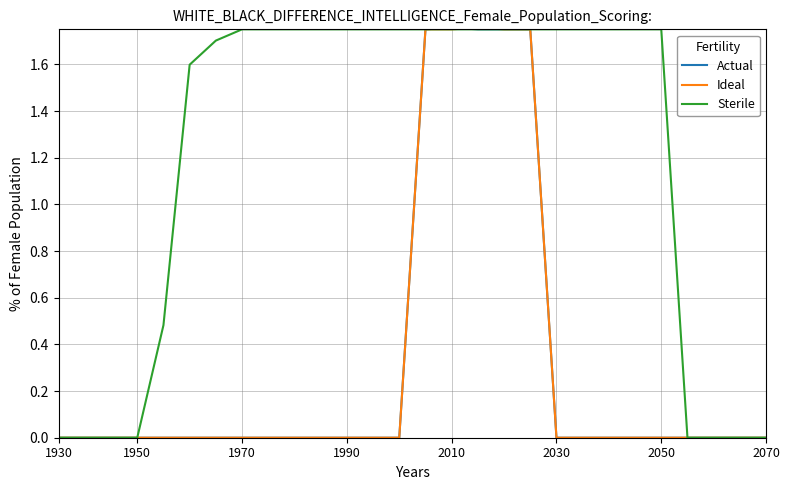

Which series has the largest total across all categories?

Sterile